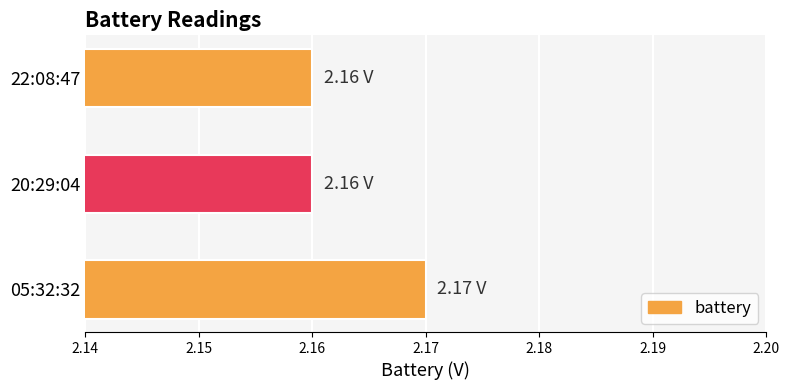

What is the sum of the values at 22:08:47 and 05:32:32?

4.3